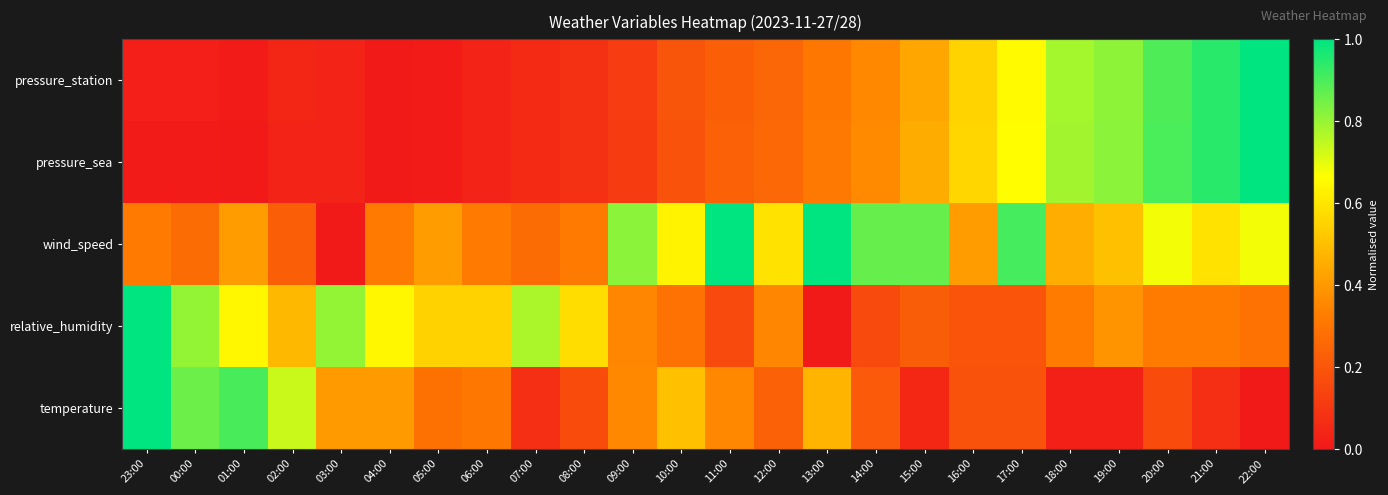

List the series in order of their peak value, lowest first.

pressure_station, pressure_sea, wind_speed, relative_humidity, temperature